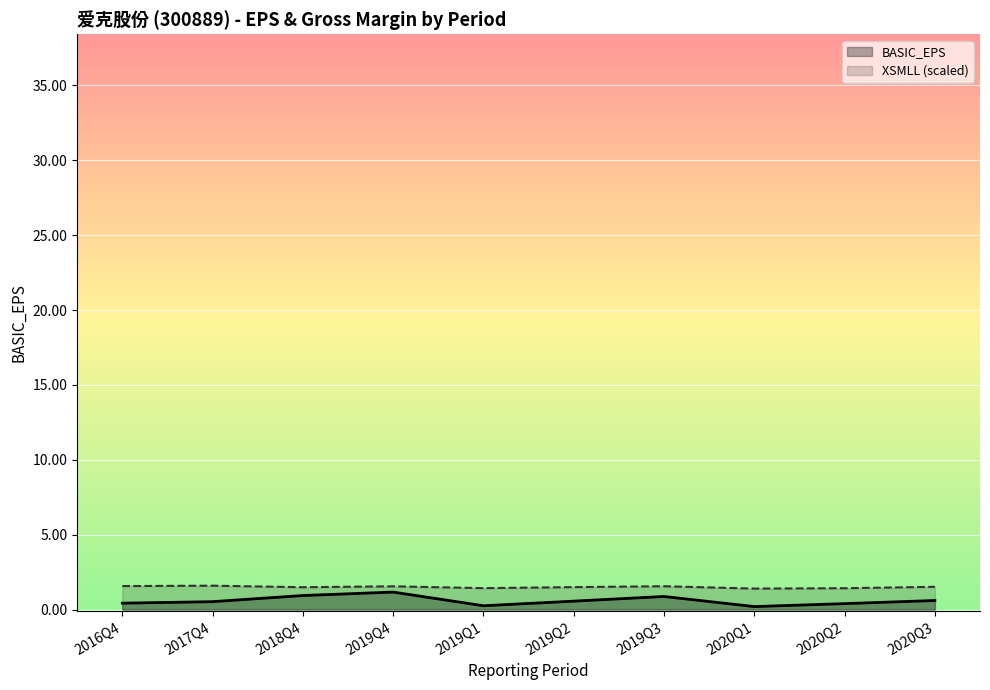

Which series has the largest range (max minus min)?

BASIC_EPS